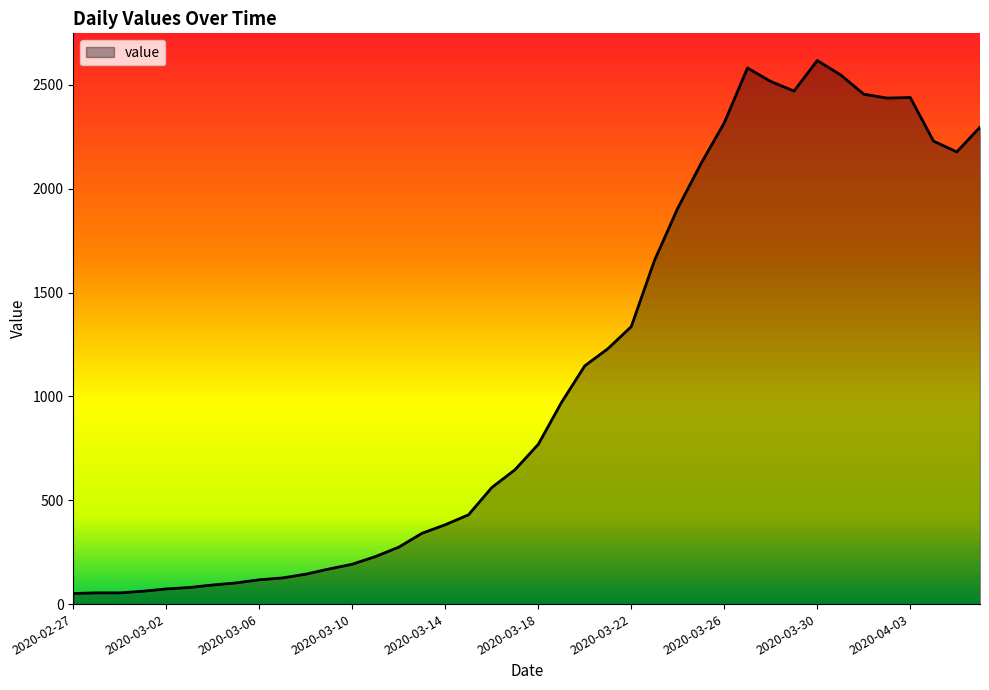

What is the greatest value displayed?

2617